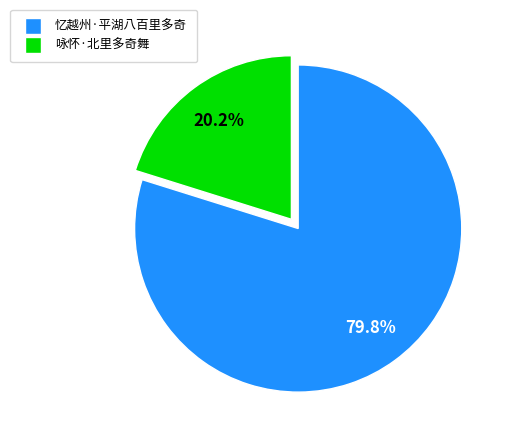

Is it true that 忆越州·平湖八百里多奇 is 80% of the pie?

True